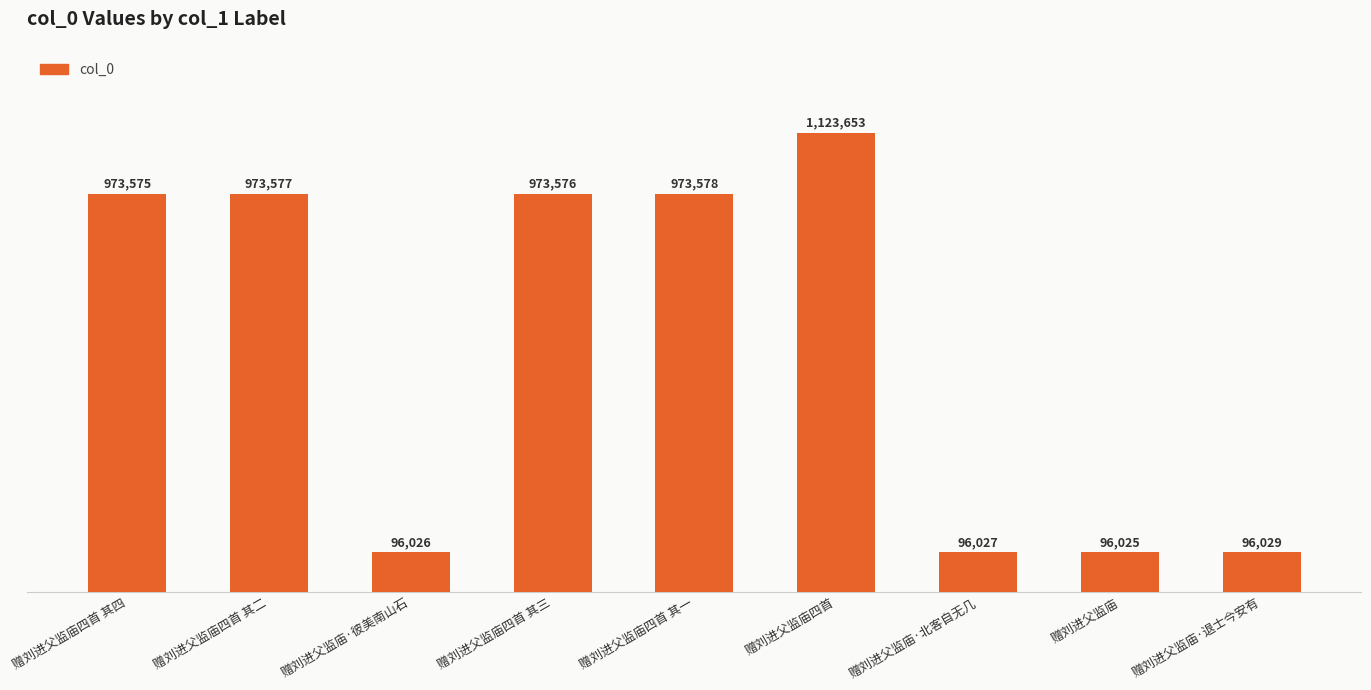

Which label corresponds to the largest value in the chart?

赠刘进父监庙四首